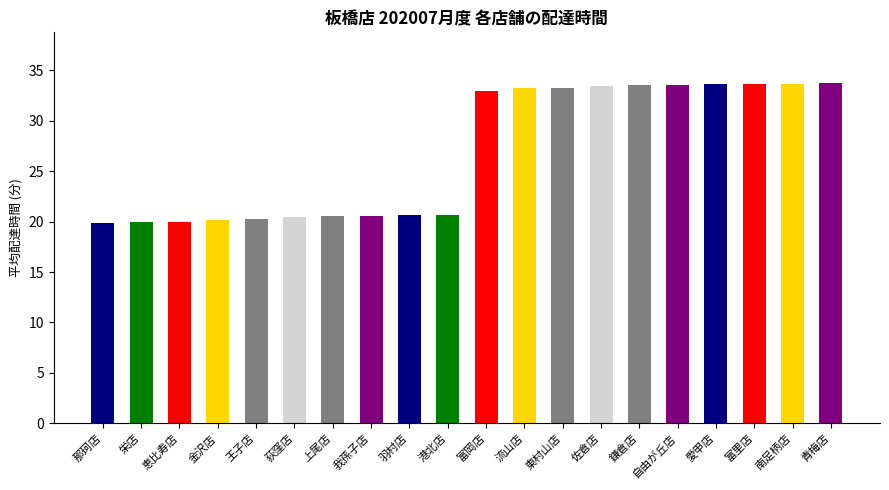

What is the sum of all values?

537.7